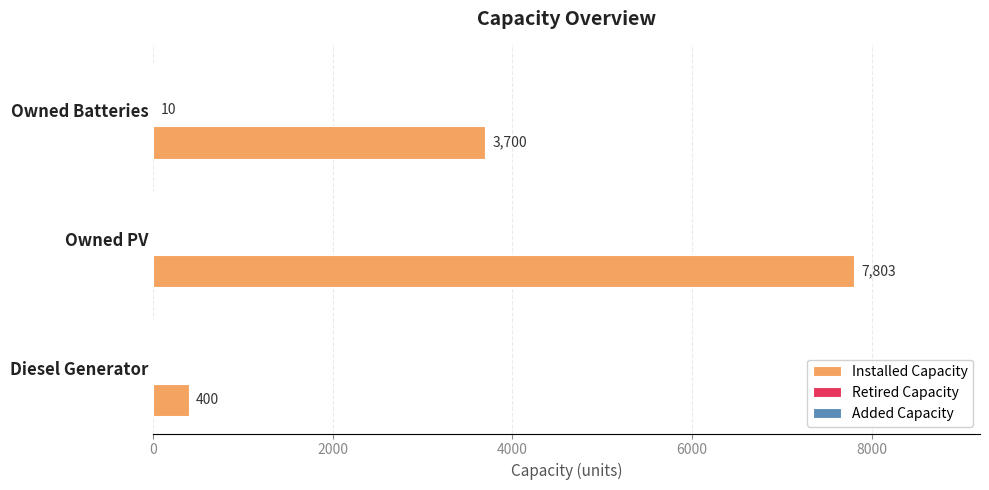

At which category is the sum across all series the highest?

Owned PV